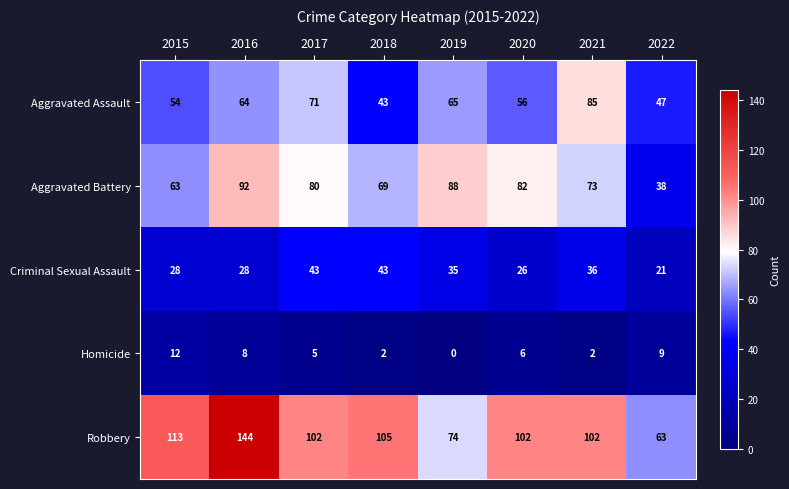

What is the sum of the Homicide values at 2015 and 2016?

20